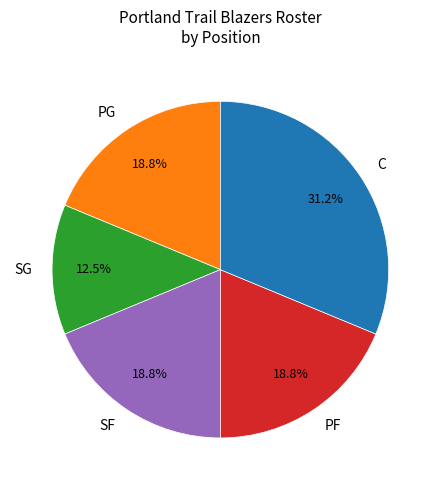

What is the smallest slice in the pie chart?

SG